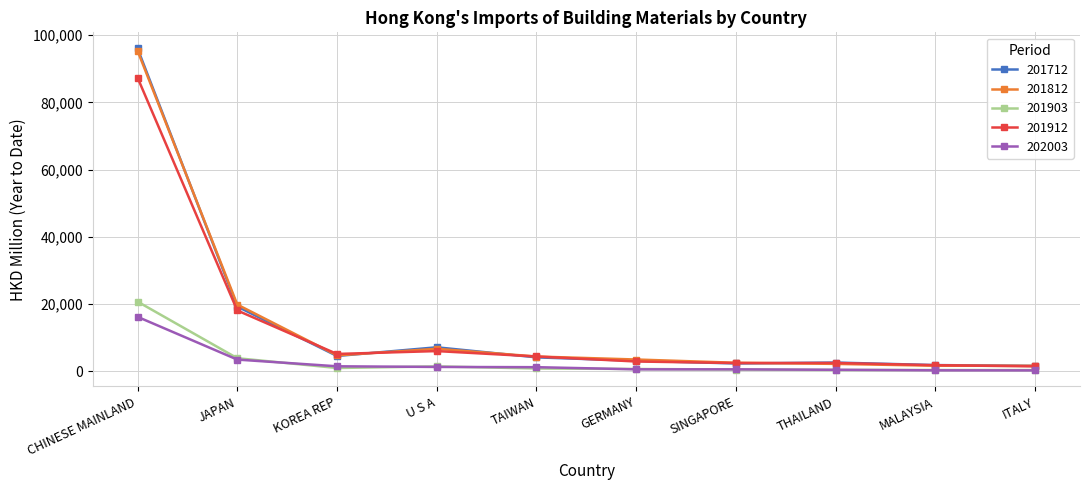

What is the spread (max minus min) of values at GERMANY?

2924.0